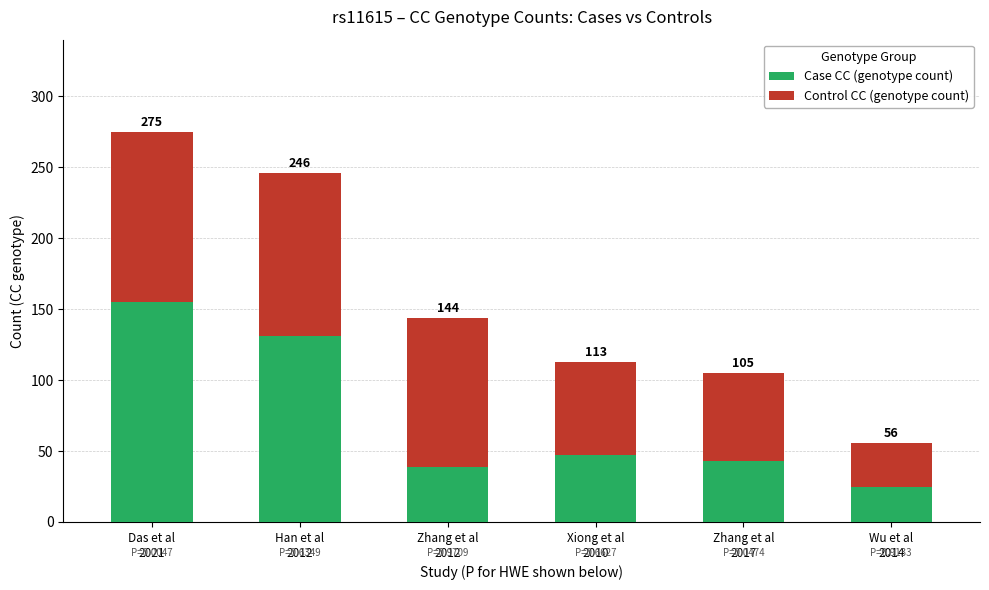

What are all the series names shown in the legend?

Case CC (genotype count), Control CC (genotype count)